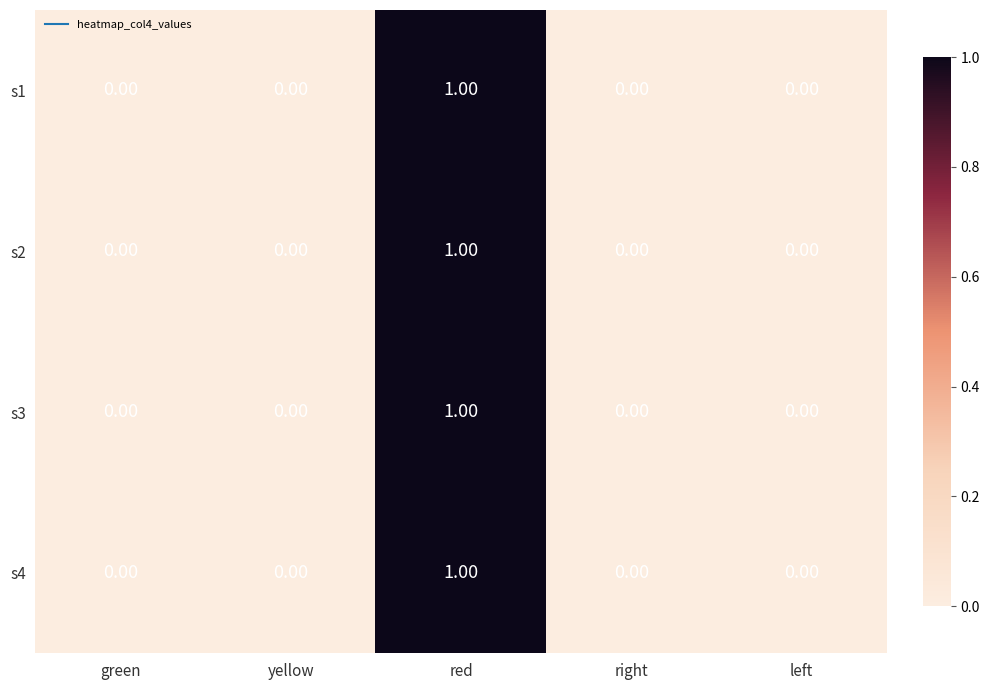

How many categories are shown in the chart?

5